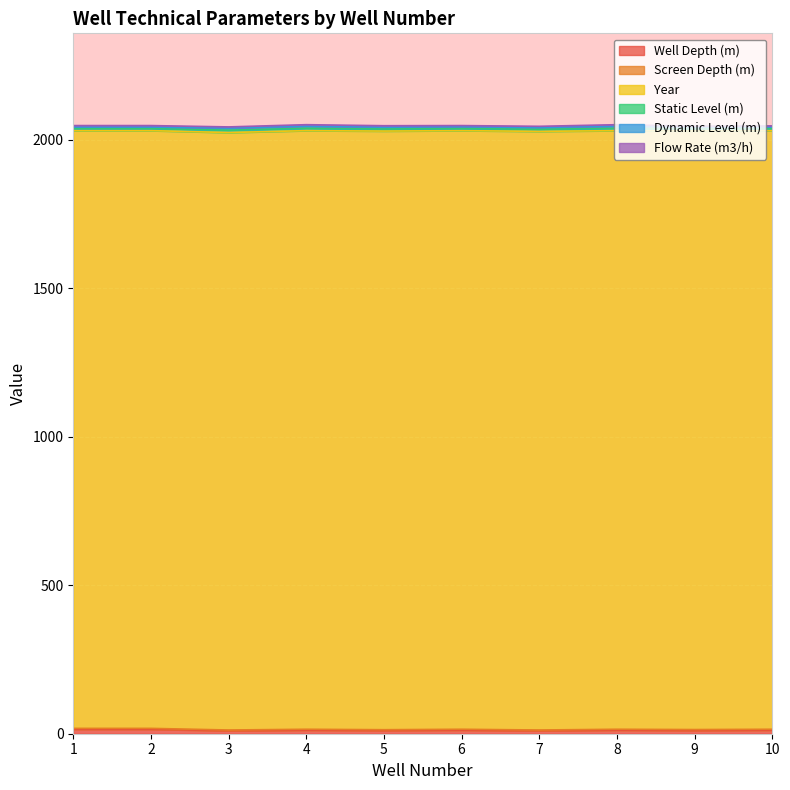

Reading left to right, transcribe all the data shown in this chart.

Well Depth (m): 15.0	15.0	10.0	12.0	11.0	12.0	10.0	12.0	11.0	12.0
Screen Depth (m): 3.0	3.0	2.5	3.0	2.5	3.0	2.5	3.0	3.0	3.0
Year: 2013.0	2013.0	2012.0	2016.0	2016.0	2016.0	2016.0	2016.0	2016.0	2016.0
Static Level (m): 7.0	7.0	8.0	8.0	7.0	7.0	7.0	8.0	7.0	7.0
Dynamic Level (m): 5.0	5.0	7.0	7.0	6.0	6.0	6.0	7.0	5.0	5.0
Flow Rate (m3/h): 5.0	5.0	4.0	5.0	5.0	4.0	4.0	5.0	4.0	4.0